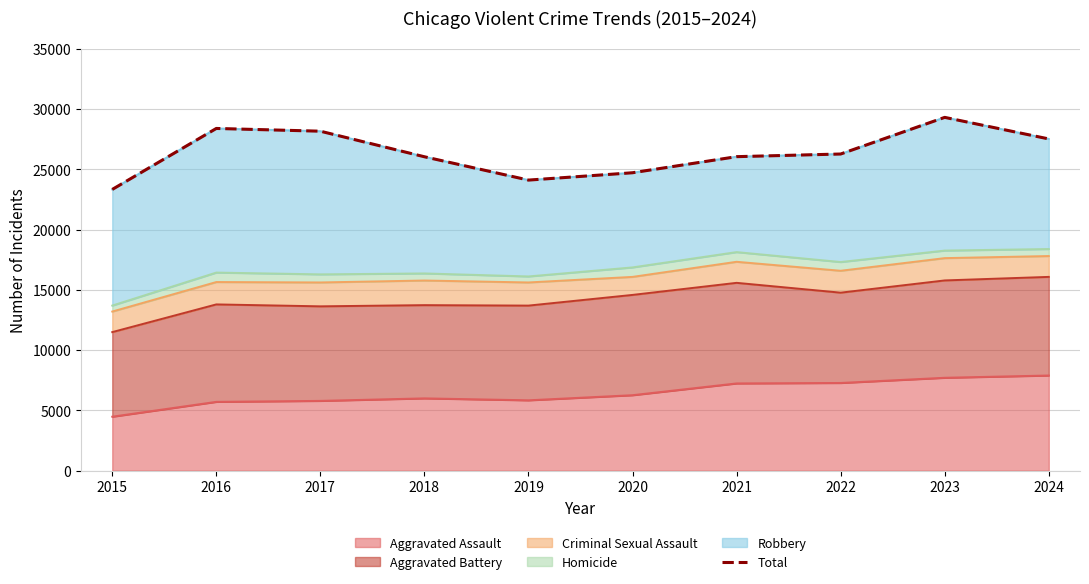

What is the minimum value shown in the chart?

23339